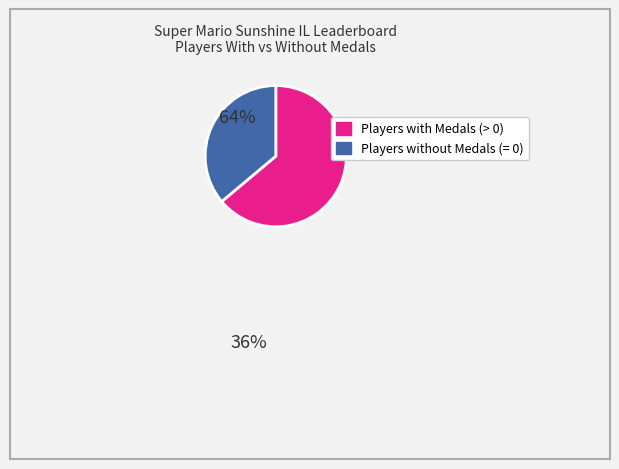

Is there any slice that represents more than half of the pie?

Yes